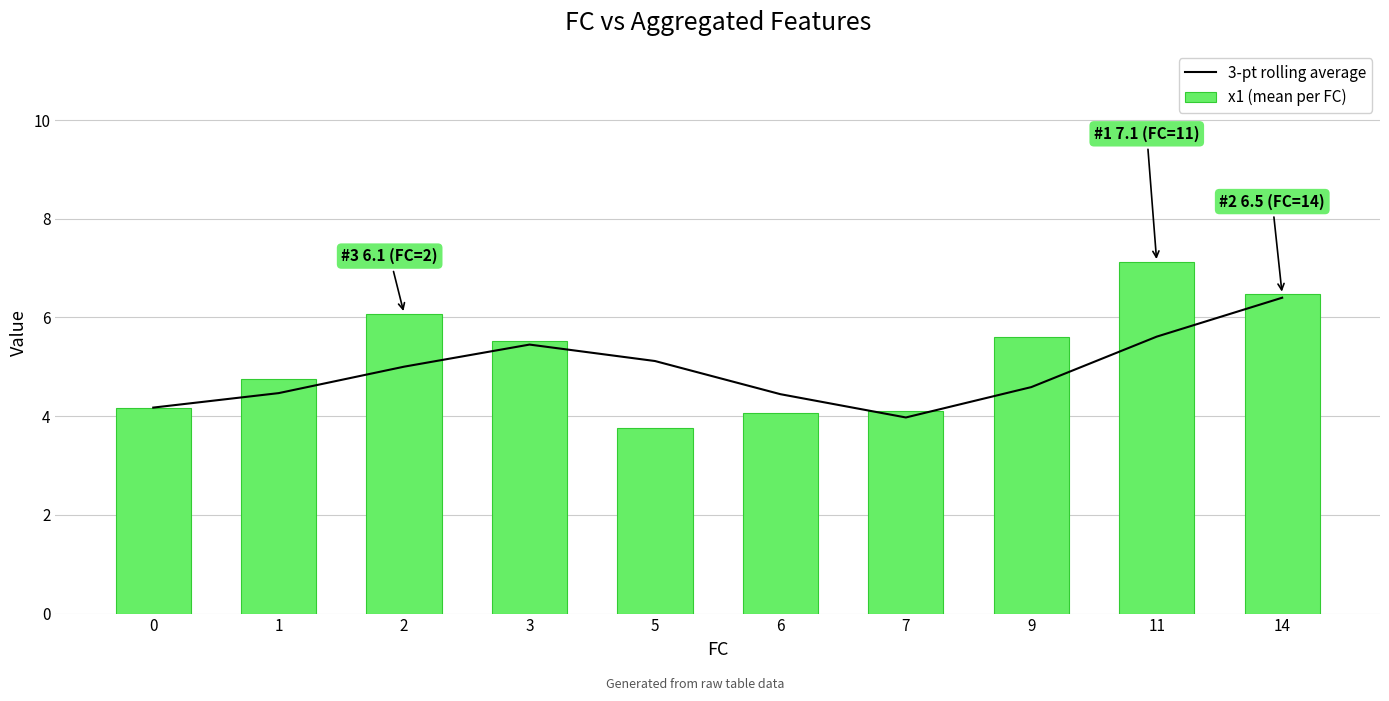

Reading right to left, list all the values displayed in this chart.

3-pt rolling average: 6.4	5.6	4.6	4.0	4.4	5.1	5.5	5.0	4.5	4.2
x1 (mean per FC): 6.5	7.1	5.6	4.1	4.1	3.8	5.5	6.1	4.8	4.2